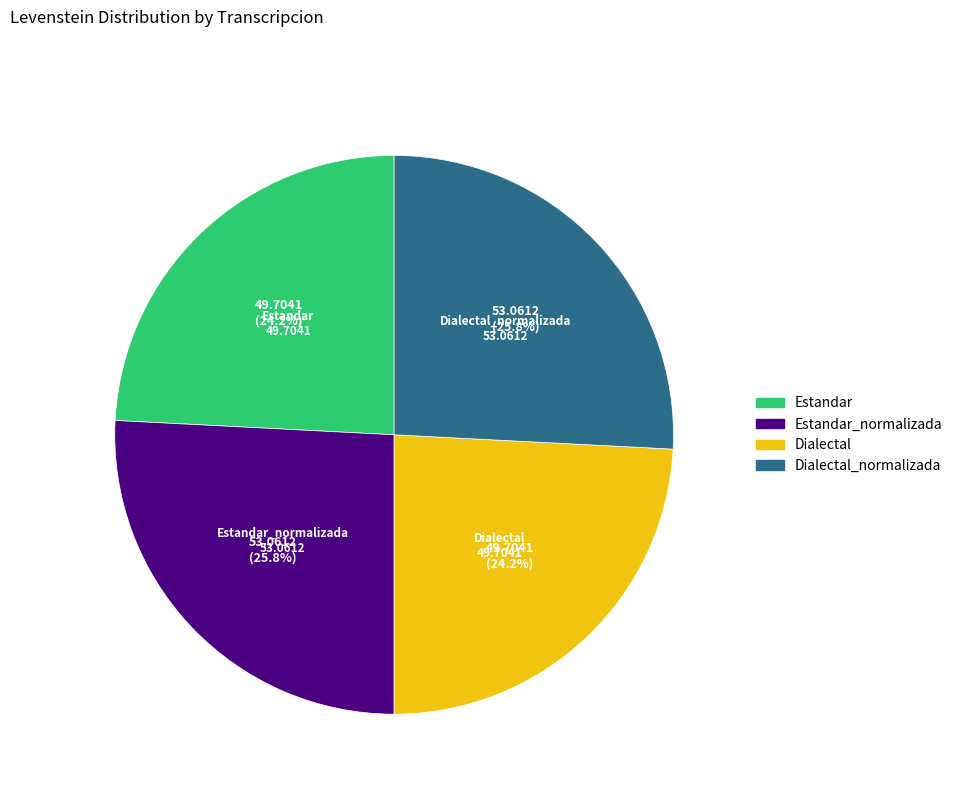

What portion of the pie excludes Dialectal?

75.8%